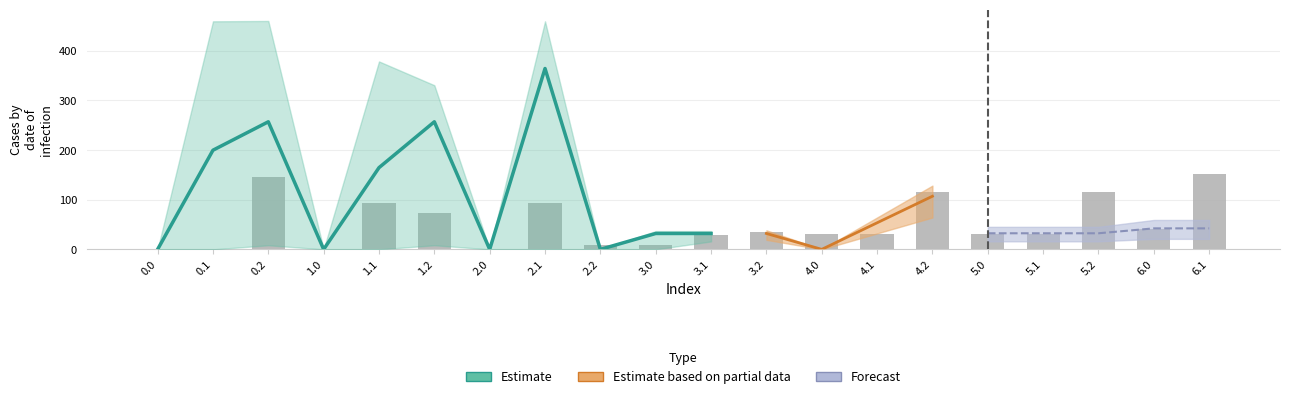

List the labels in order of value, largest first.

6.1, 0.2, 5.2, 4.2, 1.1, 2.1, 1.2, 6.0, 3.2, 5.0, 5.1, 4.0, 4.1, 3.1, 3.0, 2.2, 0.0, 0.1, 1.0, 2.0